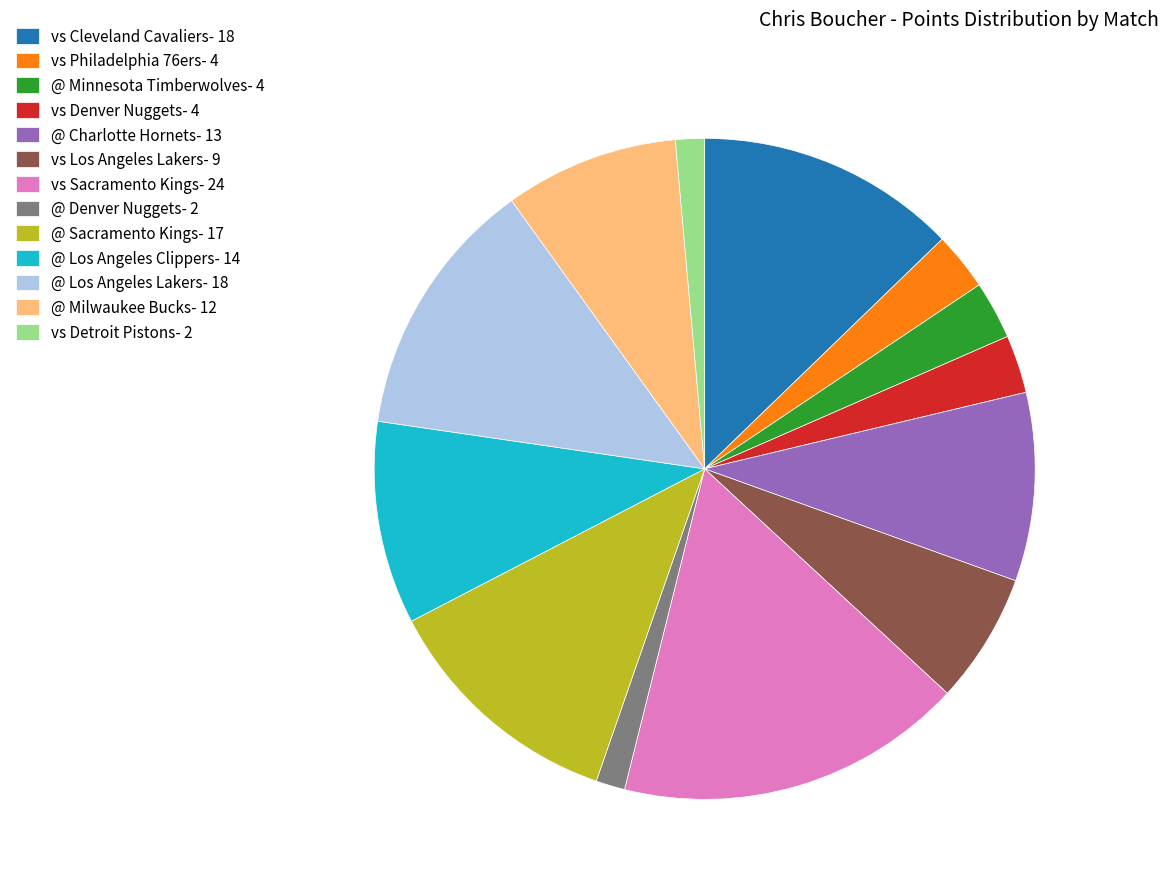

Between @ Charlotte Hornets- 13 and @ Los Angeles Clippers- 14, which is larger?

@ Los Angeles Clippers- 14